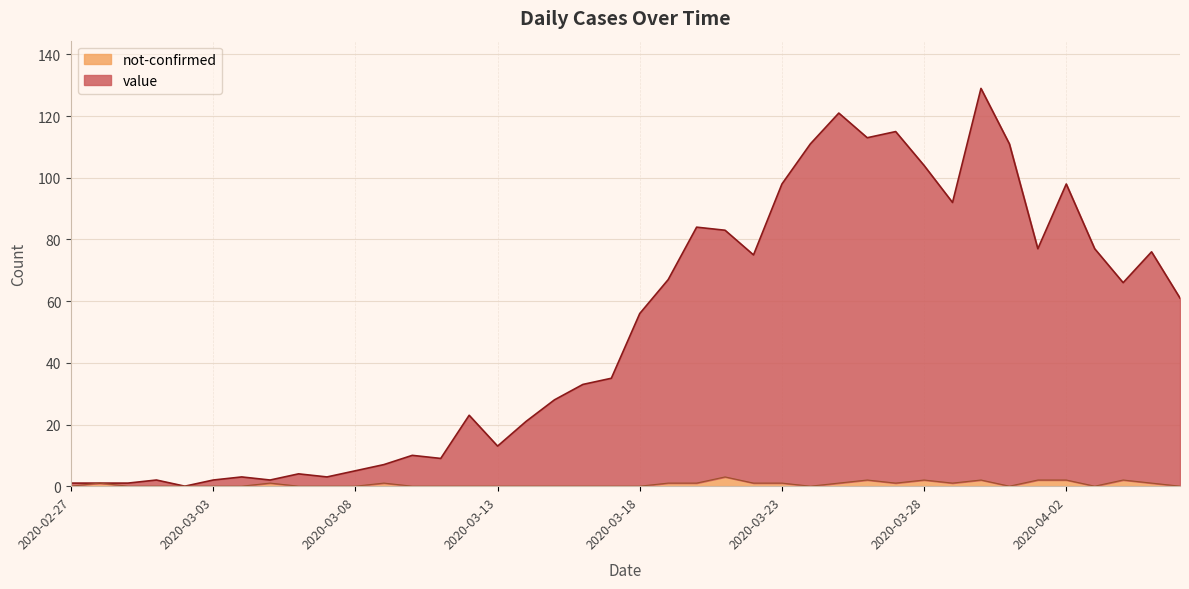

The not-confirmed series shows 1 at 2020-03-05. True or false?

True